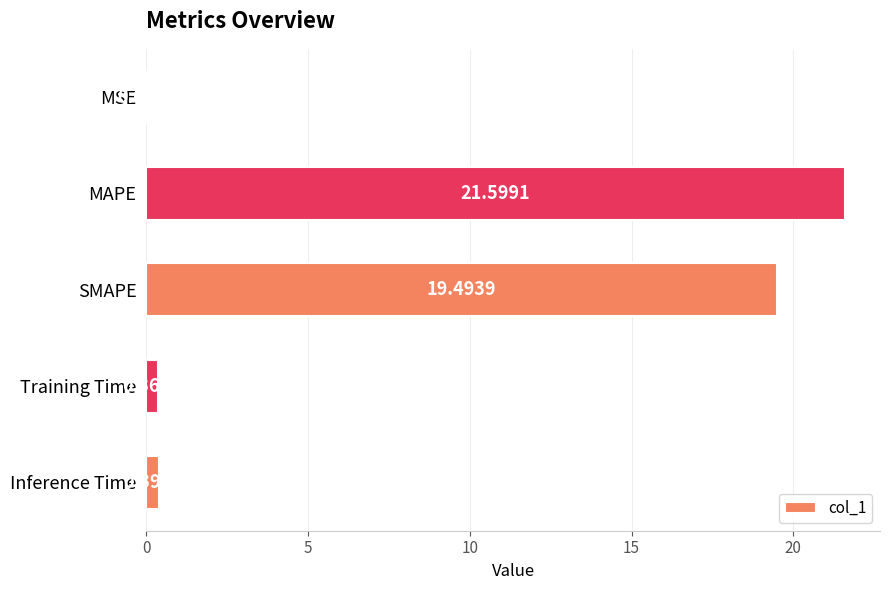

Which label corresponds to the largest value in the chart?

MAPE